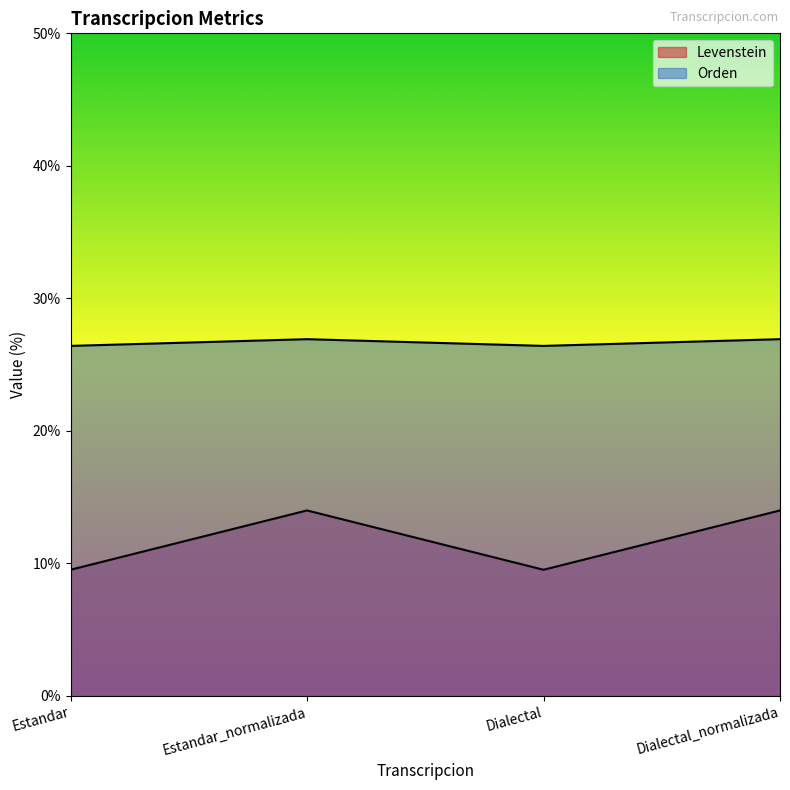

Rank the categories by Levenstein value from highest to lowest.

Estandar_normalizada, Dialectal_normalizada, Estandar, Dialectal